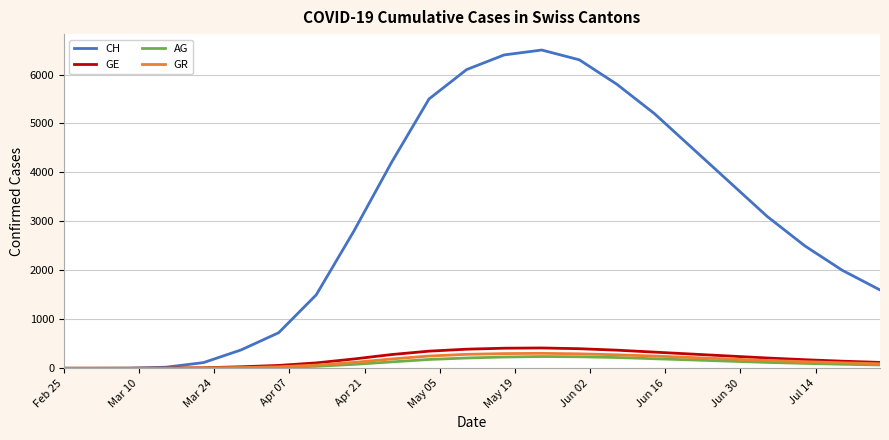

What is the maximum value for AG?

240